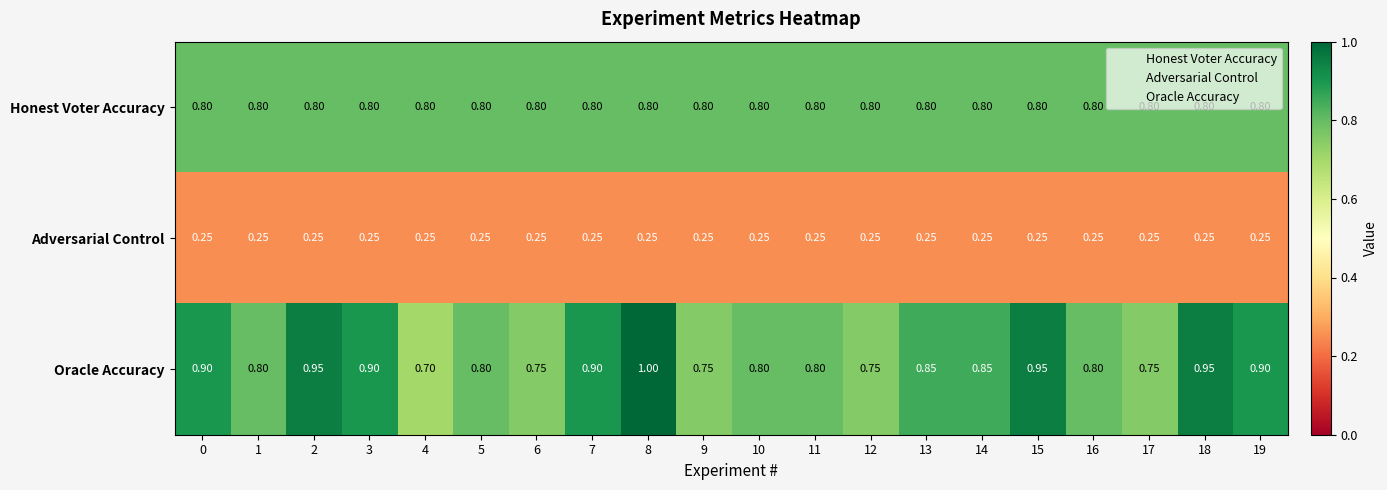

At how many categories does at least one series exceed 0?

20